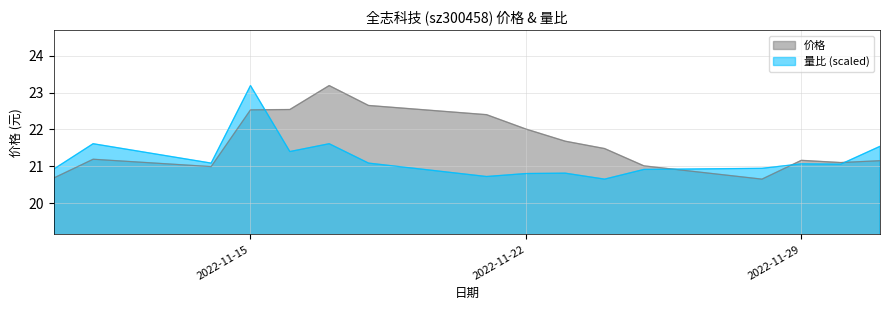

What is the difference between the maximum and minimum values in the 价格 series?

2.5